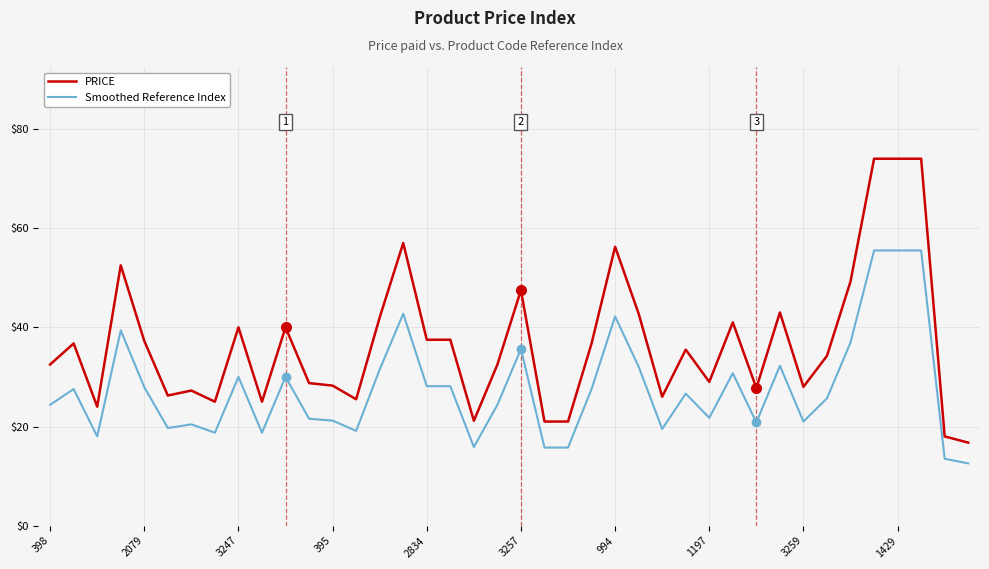

What is the average value of the PRICE series?

36.8